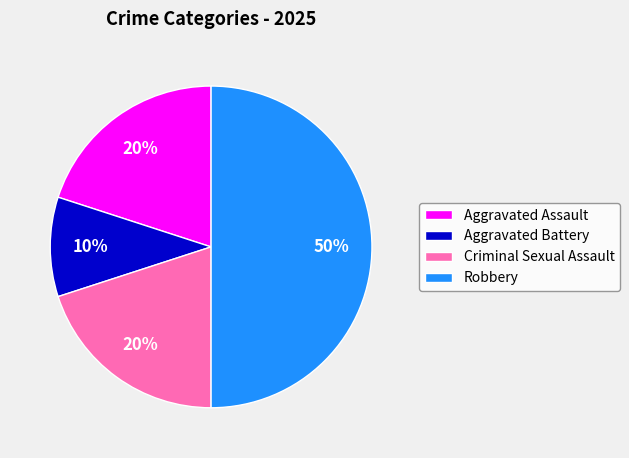

Between Robbery and Aggravated Assault, which is larger?

Robbery